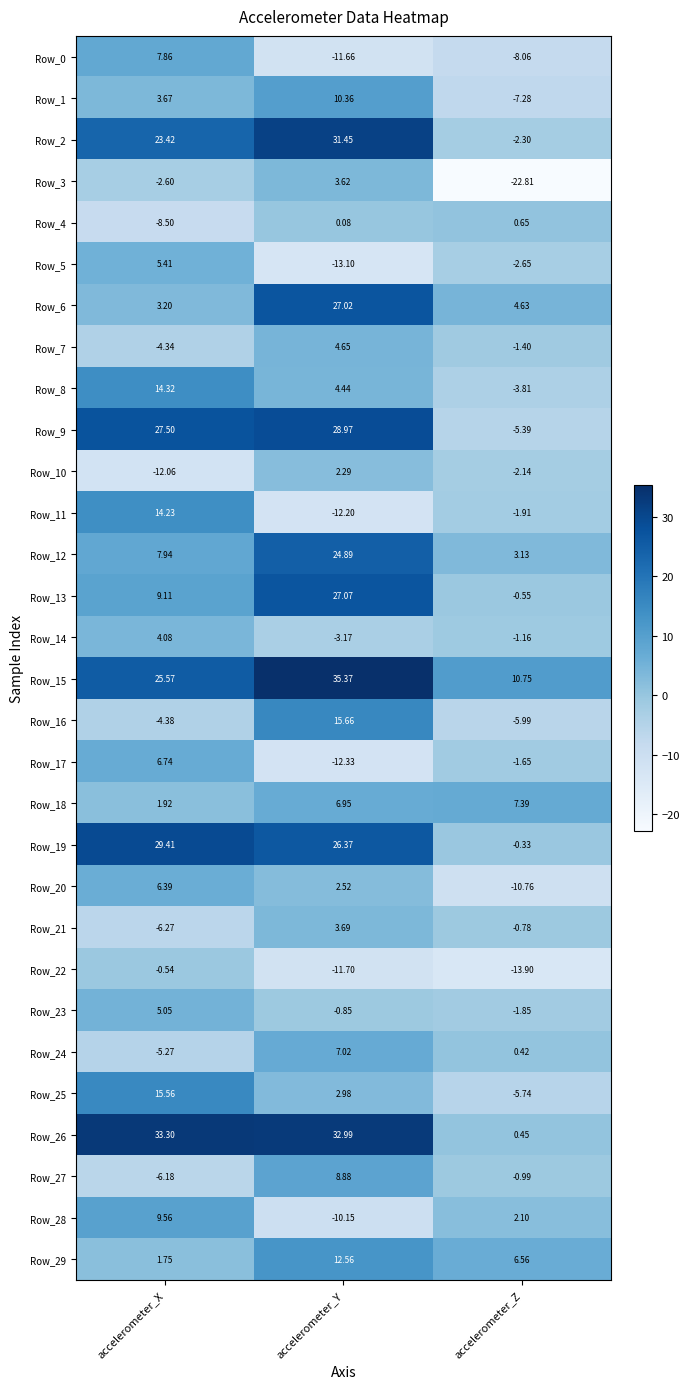

At accelerometer_Z, list the series in order from smallest to largest.

Row_3, Row_22, Row_20, Row_0, Row_1, Row_16, Row_25, Row_9, Row_8, Row_5, Row_2, Row_10, Row_11, Row_23, Row_17, Row_7, Row_14, Row_27, Row_21, Row_13, Row_19, Row_24, Row_26, Row_4, Row_28, Row_12, Row_6, Row_29, Row_18, Row_15